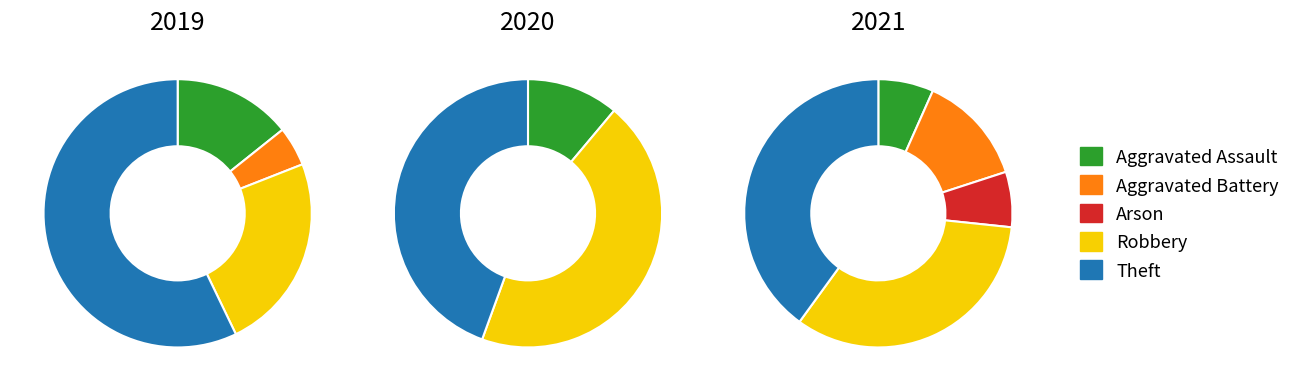

How many slices are in this pie chart?

5